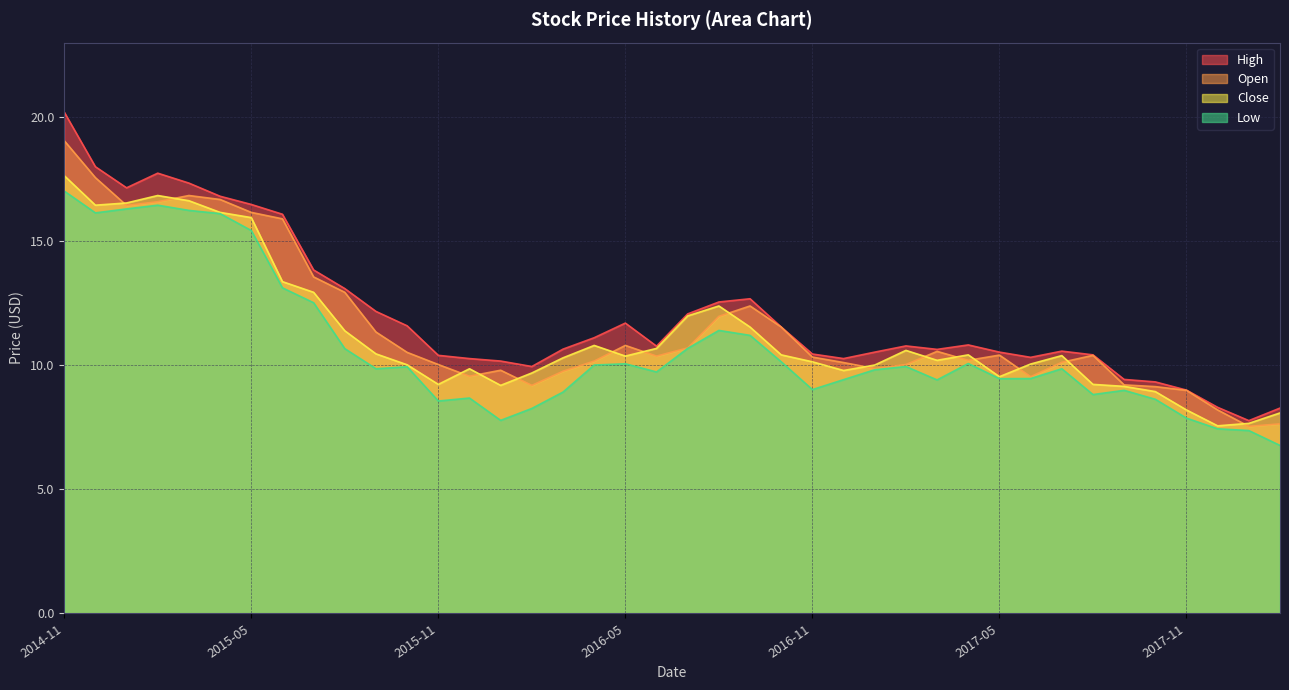

Read the Low value at 2017-09-01.

9.0